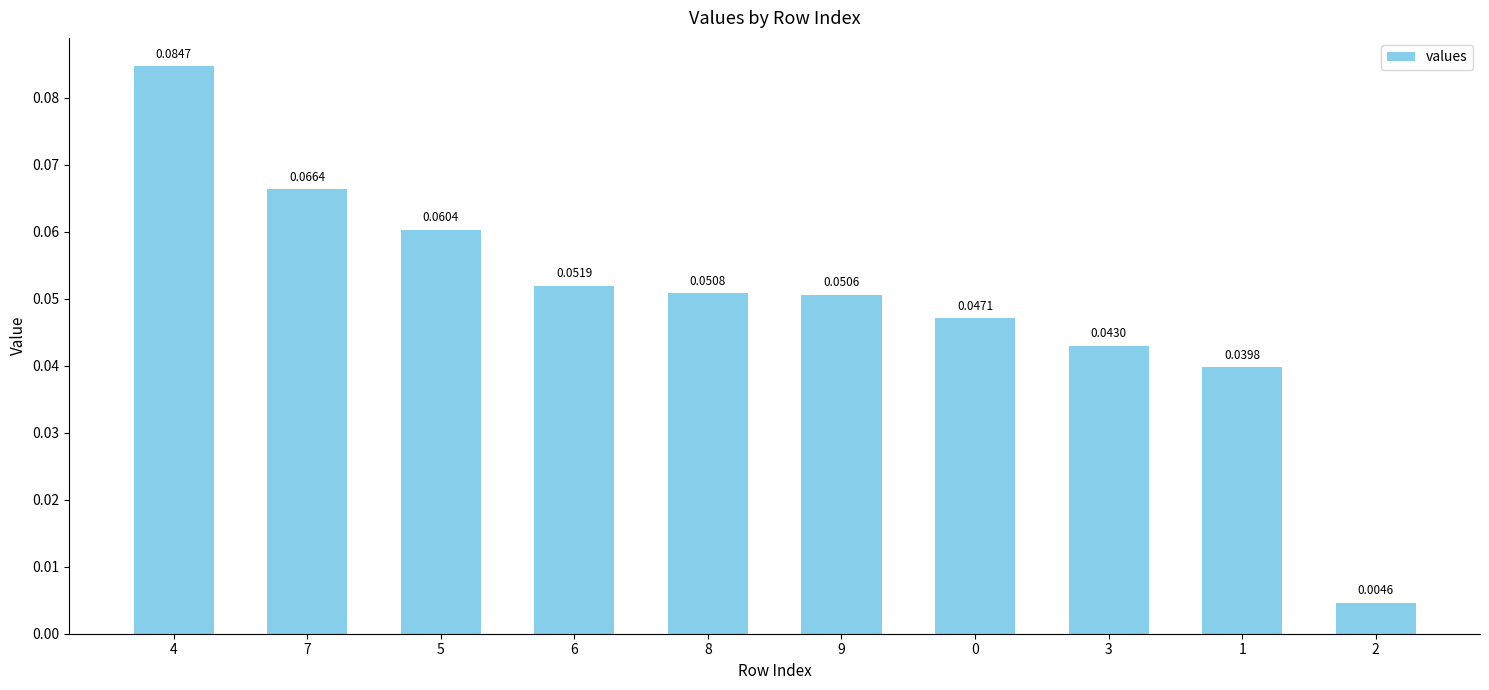

Is it true that the value at 1 is 0.1?

False